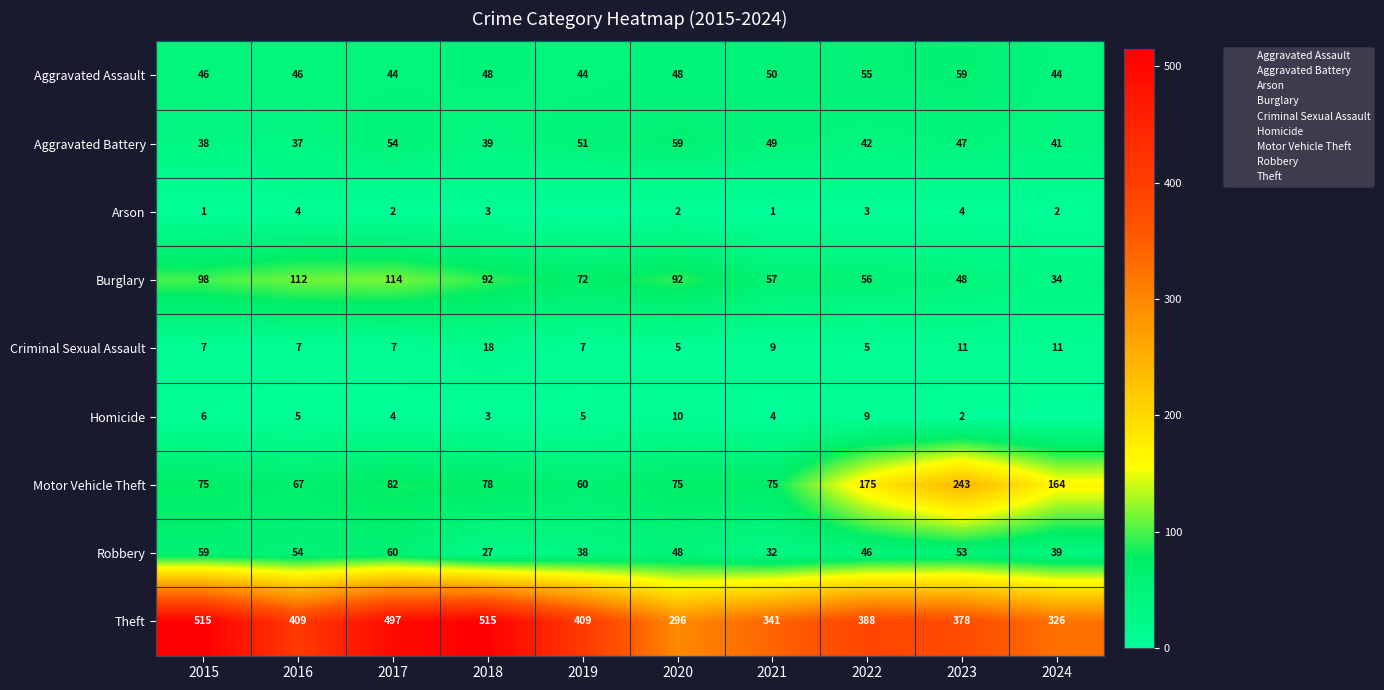

At which label does Aggravated Battery first exceed 47?

2017